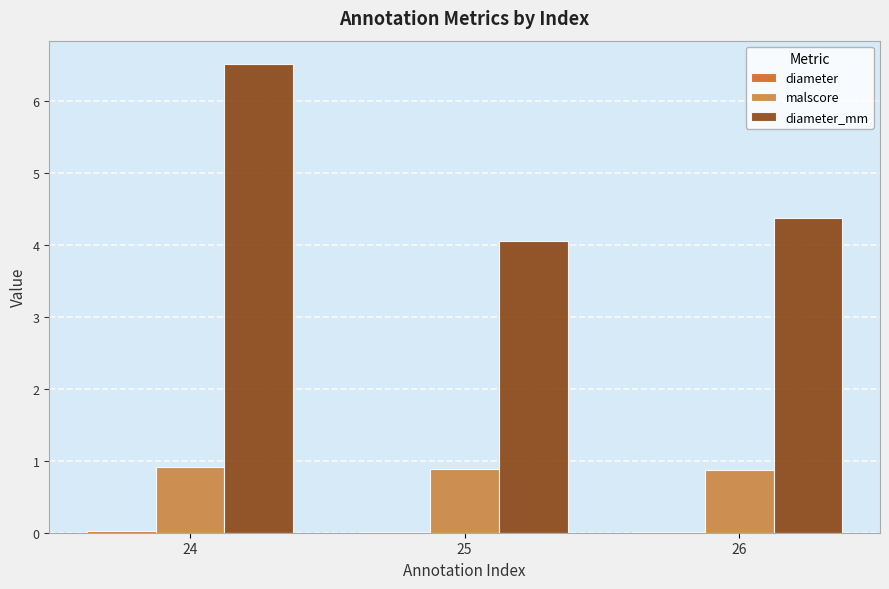

At which category is the sum across all series the highest?

24